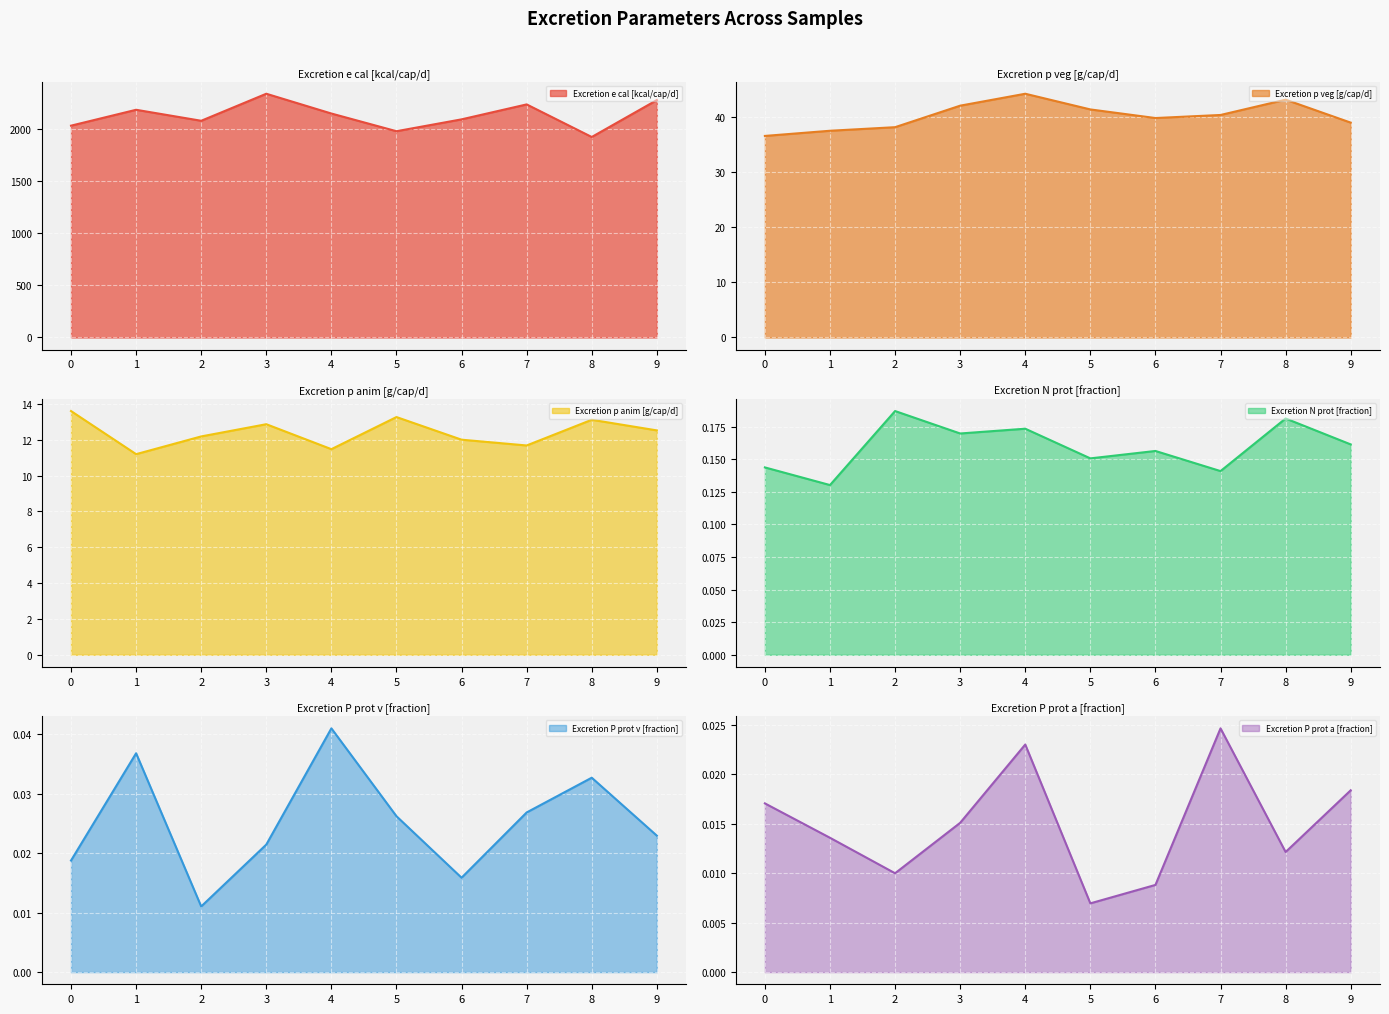

Count the number of categories in the chart.

10